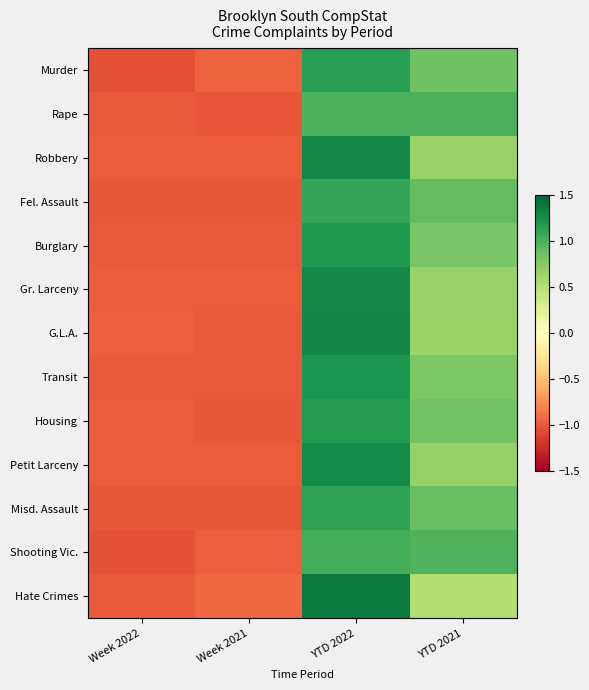

Reading left to right, what are all the values shown in this chart?

Murder: Week 2022=-1.0	Week 2021=-1.0	YTD 2022=1.1	YTD 2021=0.8
Rape: Week 2022=-1.0	Week 2021=-1.0	YTD 2022=1.0	YTD 2021=1.0
Robbery: Week 2022=-1.0	Week 2021=-1.0	YTD 2022=1.3	YTD 2021=0.7
Fel. Assault: Week 2022=-1.0	Week 2021=-1.0	YTD 2022=1.1	YTD 2021=0.9
Burglary: Week 2022=-1.0	Week 2021=-1.0	YTD 2022=1.2	YTD 2021=0.8
Gr. Larceny: Week 2022=-1.0	Week 2021=-1.0	YTD 2022=1.3	YTD 2021=0.7
G.L.A.: Week 2022=-1.0	Week 2021=-1.0	YTD 2022=1.3	YTD 2021=0.7
Transit: Week 2022=-1.0	Week 2021=-1.0	YTD 2022=1.2	YTD 2021=0.8
Housing: Week 2022=-1.0	Week 2021=-1.0	YTD 2022=1.2	YTD 2021=0.8
Petit Larceny: Week 2022=-1.0	Week 2021=-1.0	YTD 2022=1.3	YTD 2021=0.7
Misd. Assault: Week 2022=-1.0	Week 2021=-1.0	YTD 2022=1.1	YTD 2021=0.9
Shooting Vic.: Week 2022=-1.0	Week 2021=-1.0	YTD 2022=1.0	YTD 2021=1.0
Hate Crimes: Week 2022=-1.0	Week 2021=-0.9	YTD 2022=1.4	YTD 2021=0.5